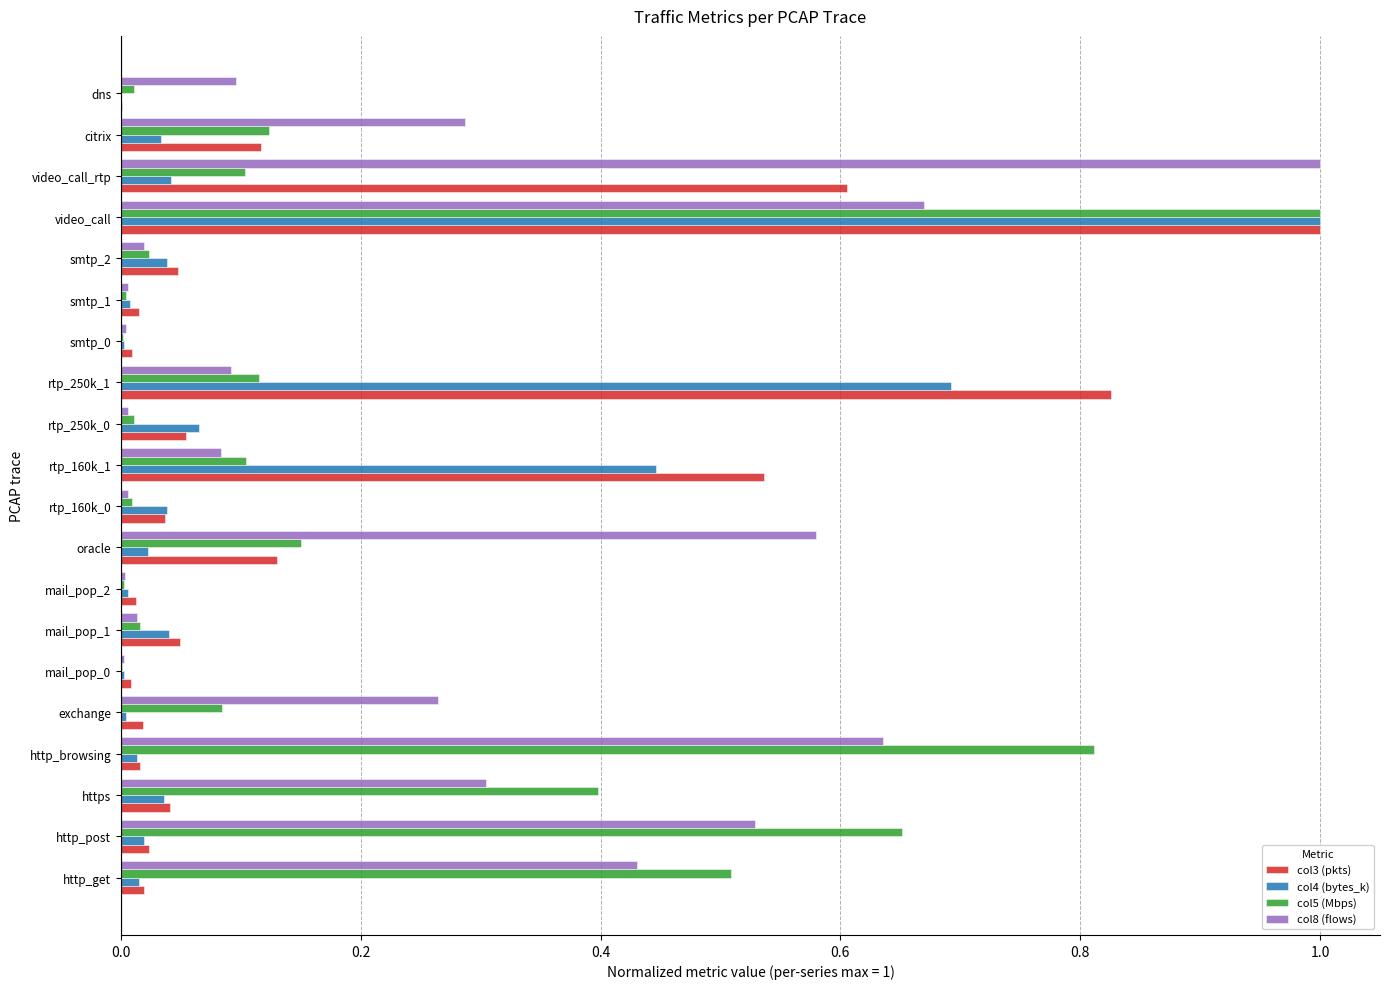

What are all the series names shown in the legend?

col3 (pkts), col4 (bytes_k), col5 (Mbps), col8 (flows)